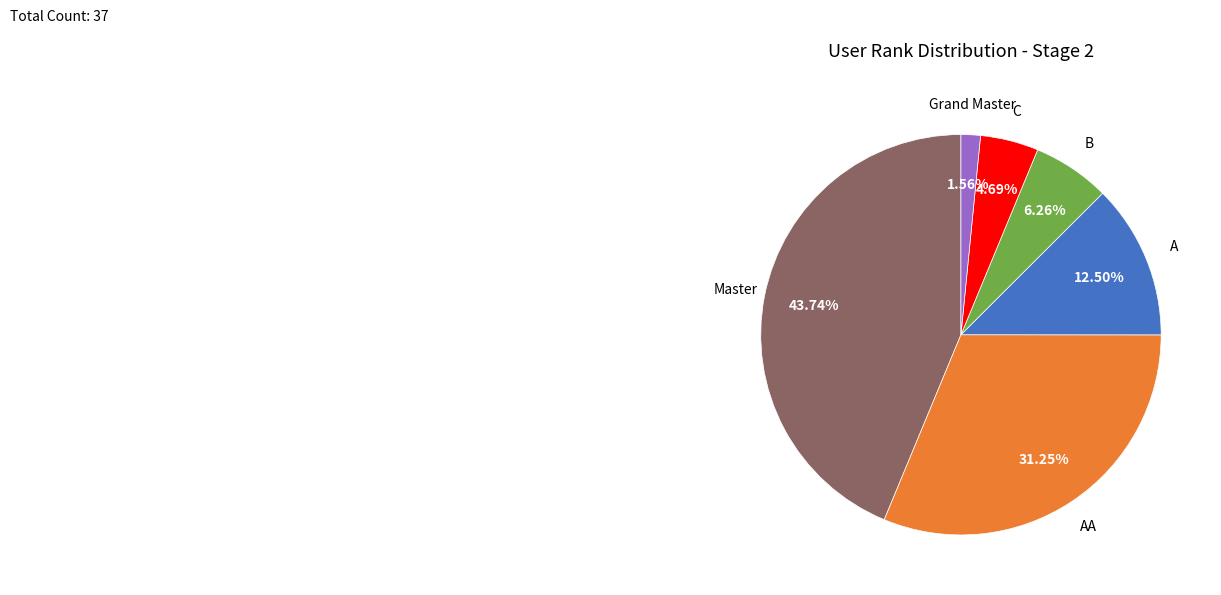

Between C and A, which is larger?

A